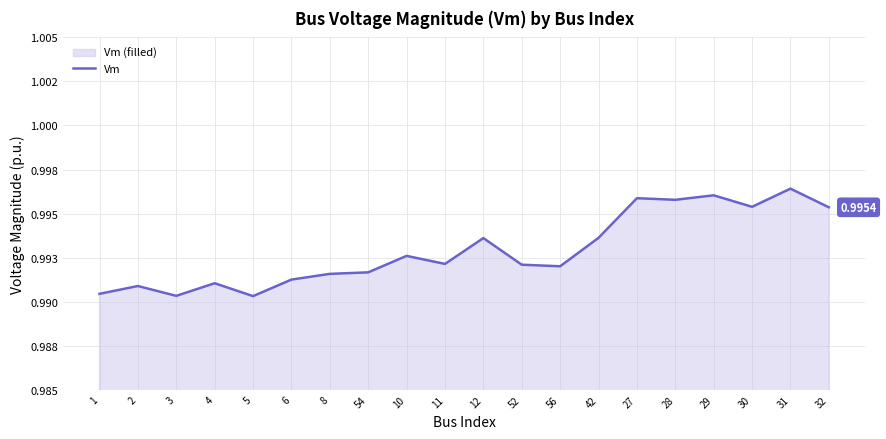

How many points are lower than both their immediate neighbors (excluding endpoints)?

6